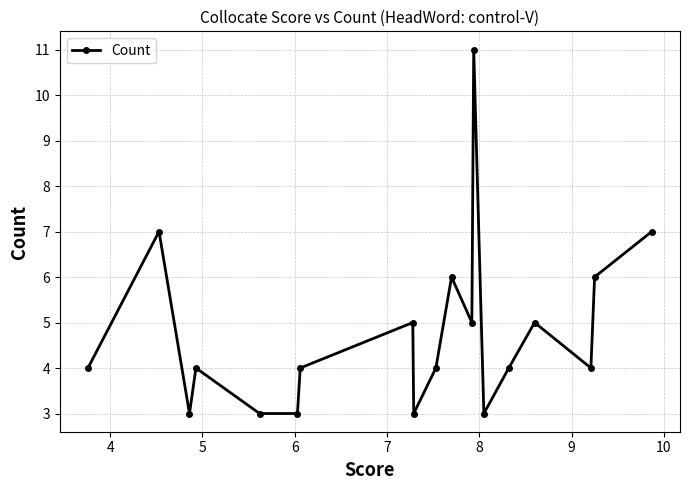

How many points are lower than both their immediate neighbors (excluding endpoints)?

5